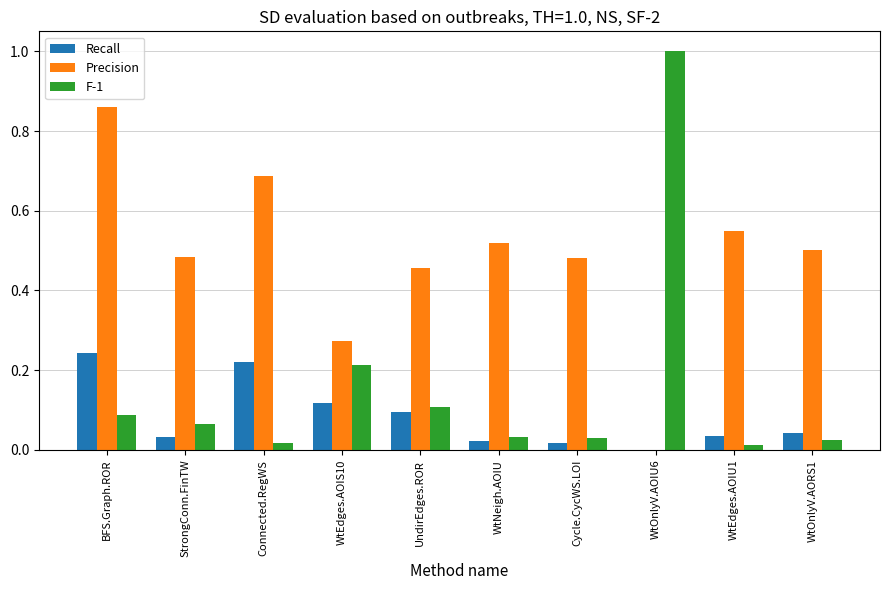

At which category is the sum across all series the highest?

BFS.Graph.ROR